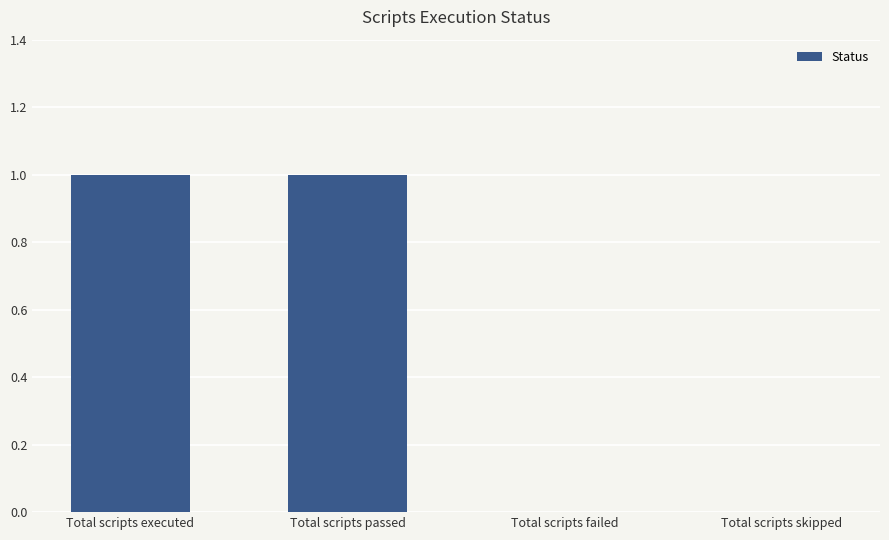

Is it true that the value at Total scripts passed is 1?

True